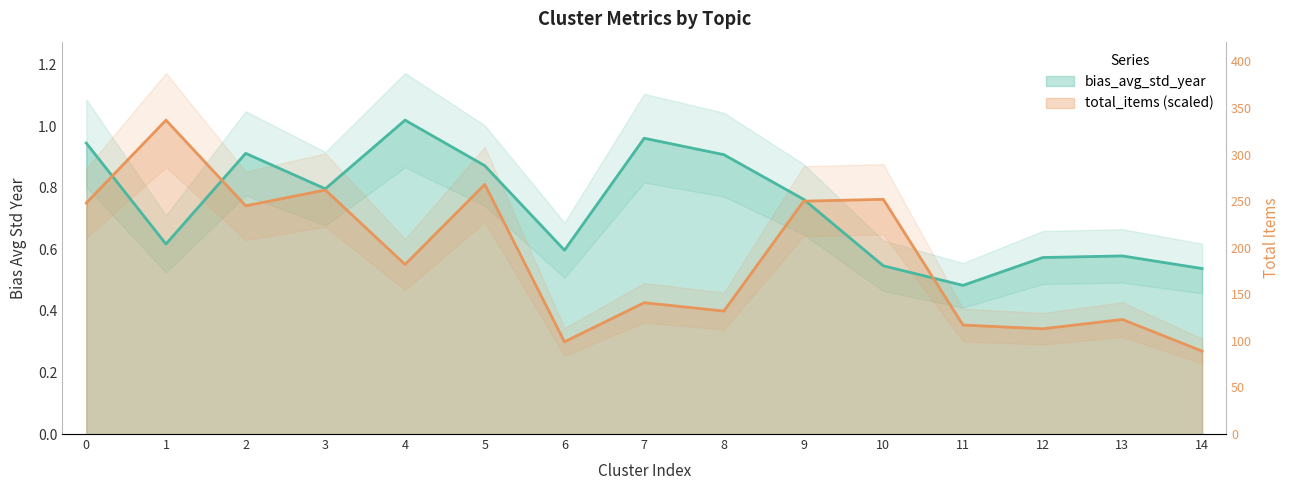

True or false: total_items has more than 1 interior local peaks.

True